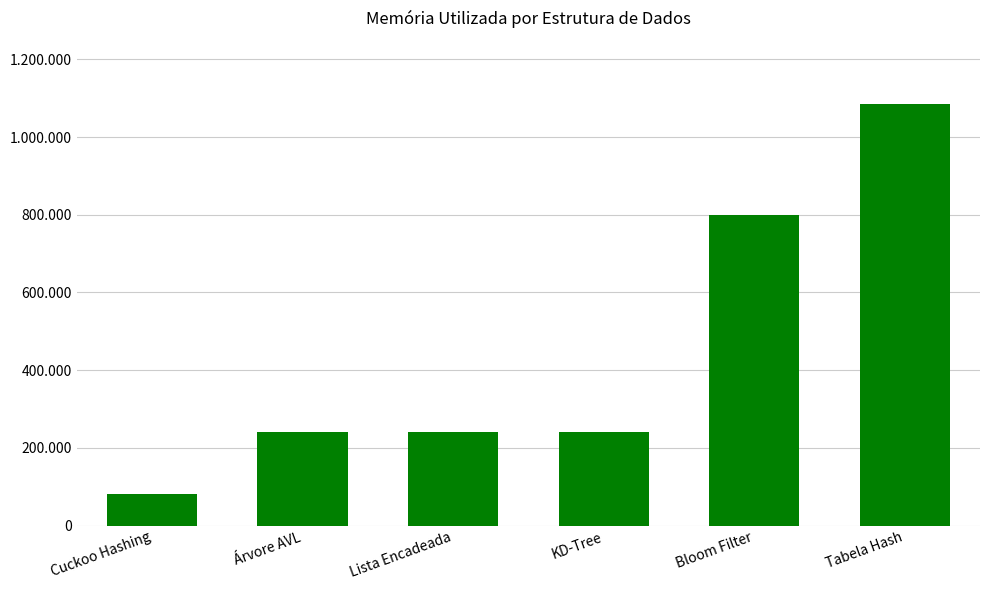

Is it true that the value at Árvore AVL is 151529?

False